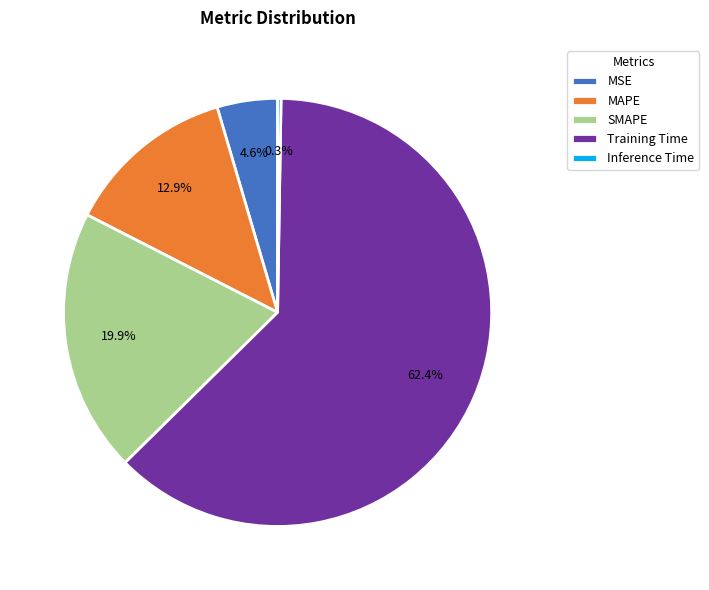

Which category has the biggest portion of the pie?

Training Time